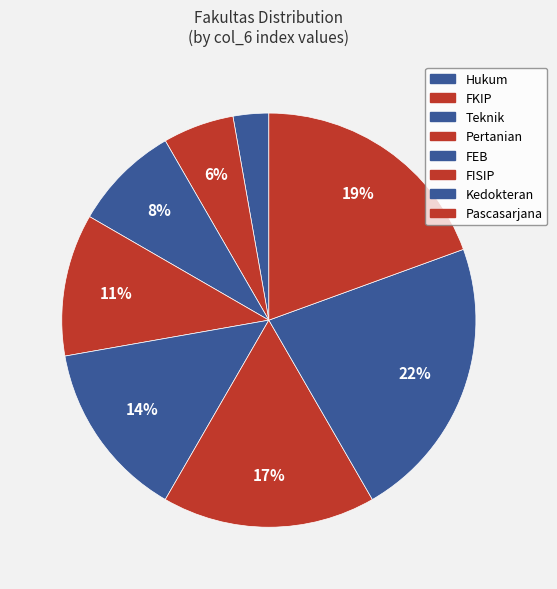

Which slice is the smallest?

Hukum